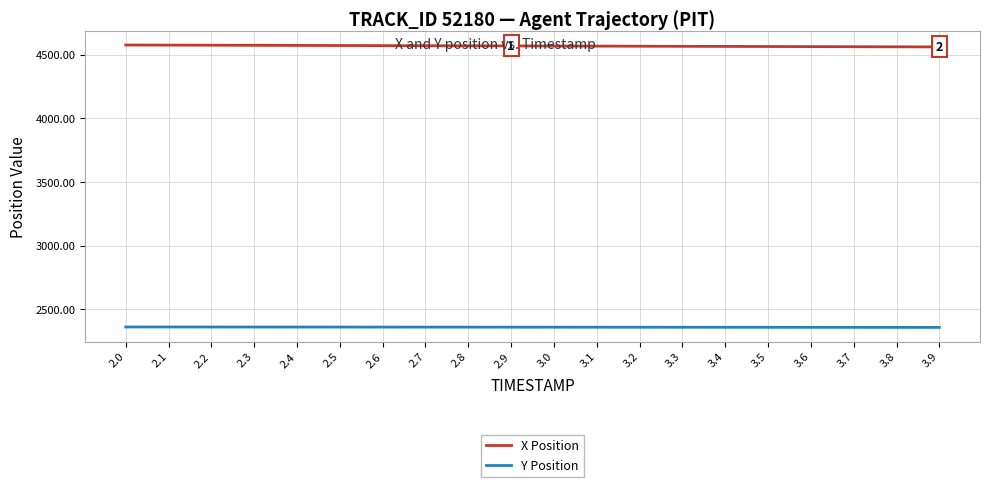

True or false: Y Position and X Position cross at least once.

False